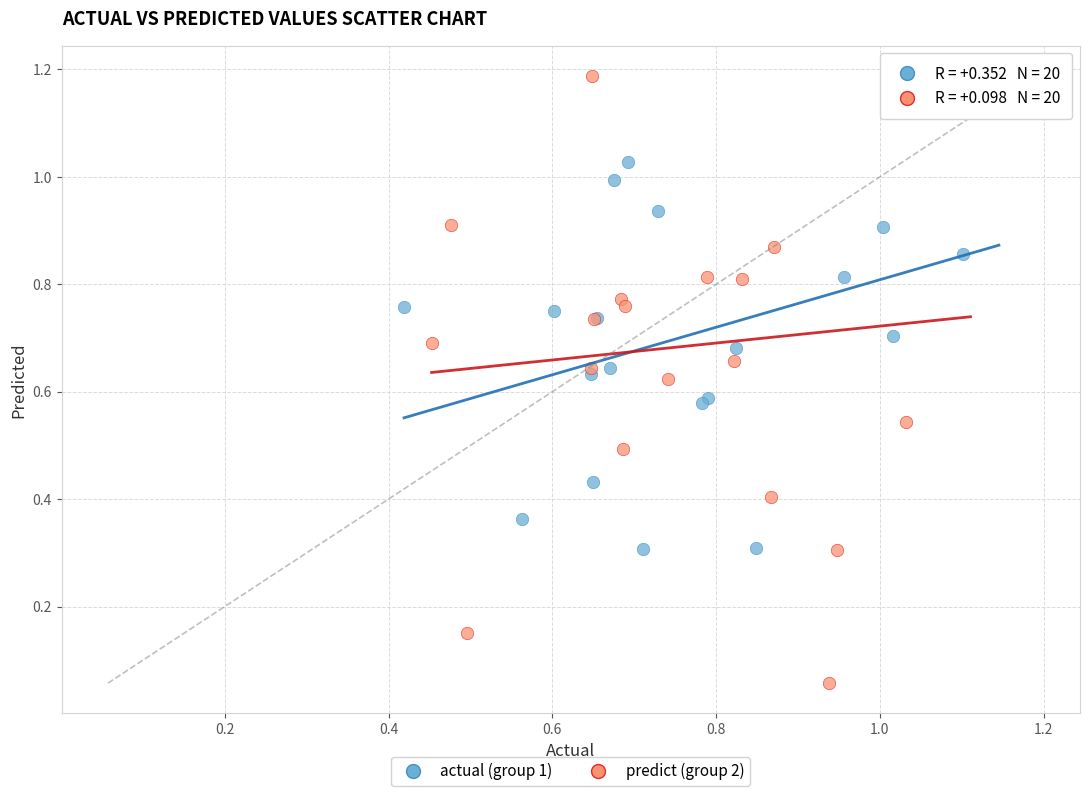

Which series contains the lowest Y value?

predict (group 2)